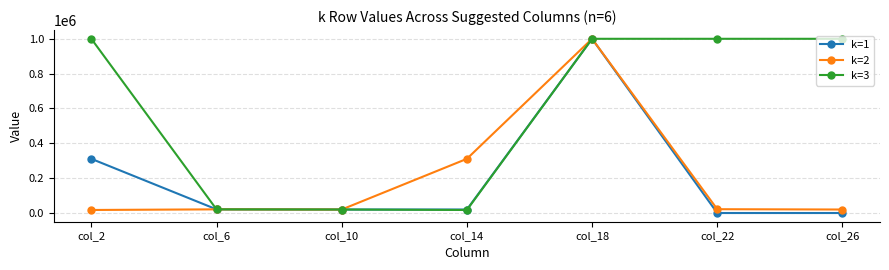

Is the value of k=2 at col_22 greater than the value of k=3 at col_18?

No